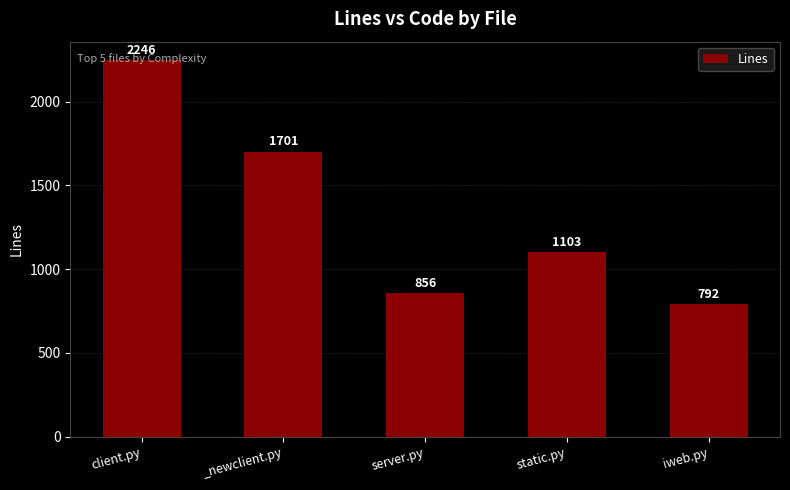

What is the label of the 4th bar from the right?

_newclient.py